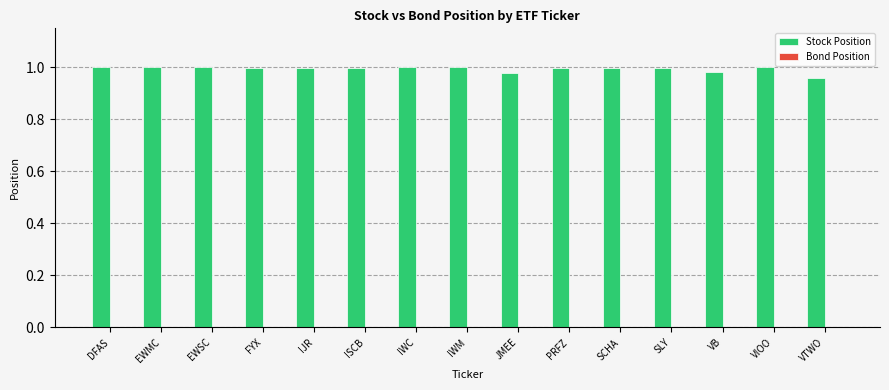

True or false: the data shows 1.5 at IWM.

False